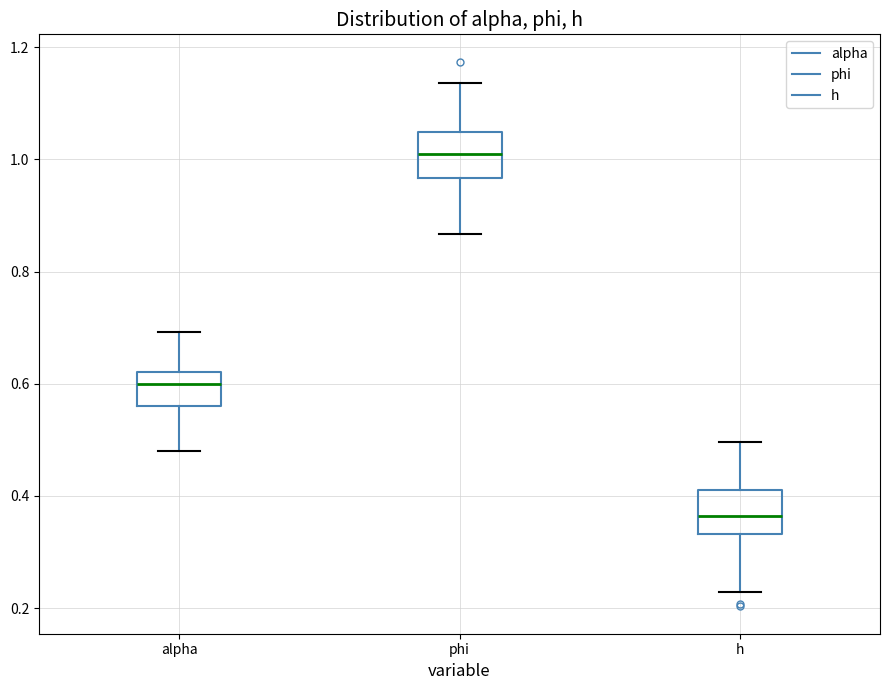

Where is the lower edge of the box for phi on the y-axis? The values are not printed on the chart, so give them approximately, as read against the axis.

0.96